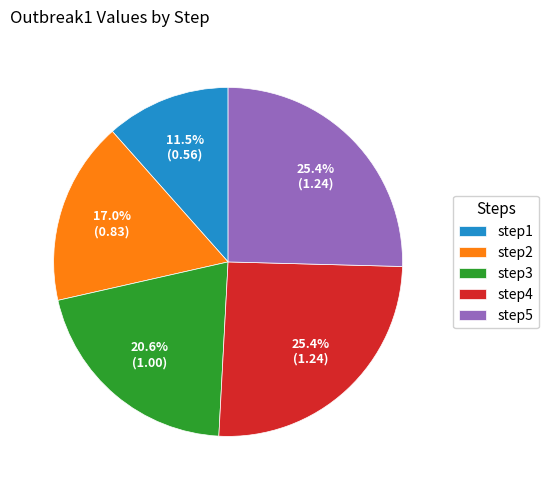

True or false: step3 accounts for 33% of the total.

False